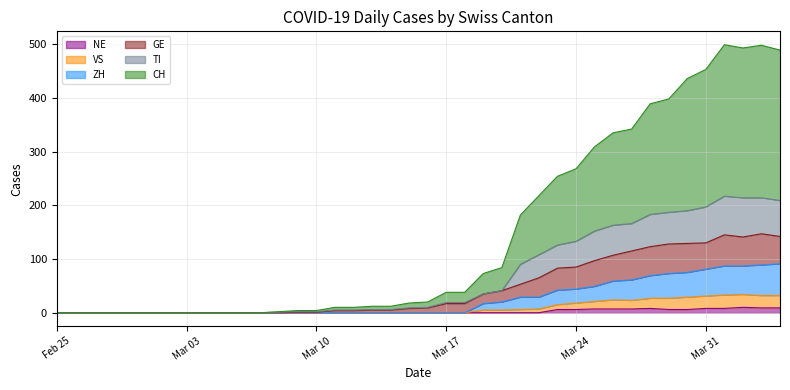

The NE series shows 6 at 2020-03-05. True or false?

False